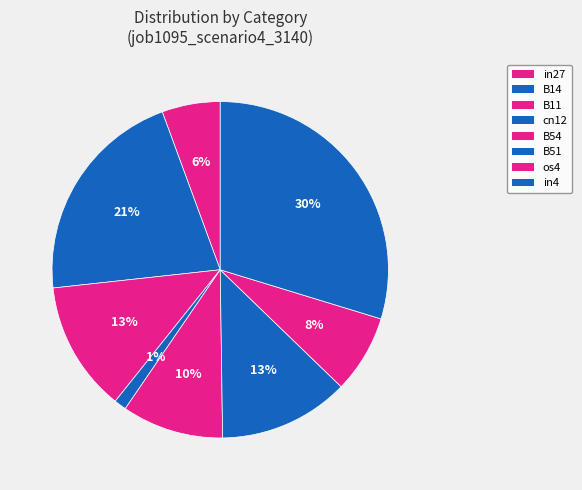

How many segments does this pie chart have?

8